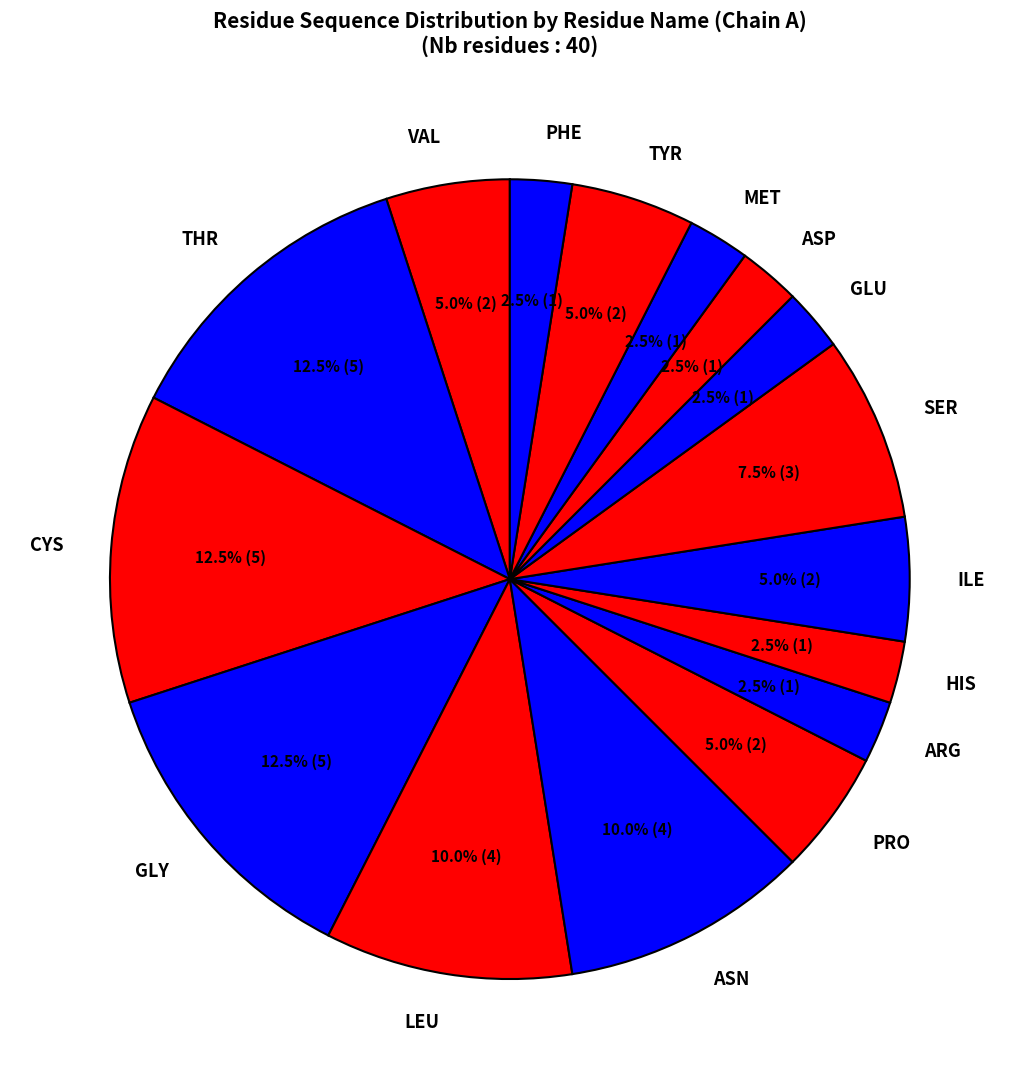

Approximately how many times larger is the value at ILE compared to THR?

0.4